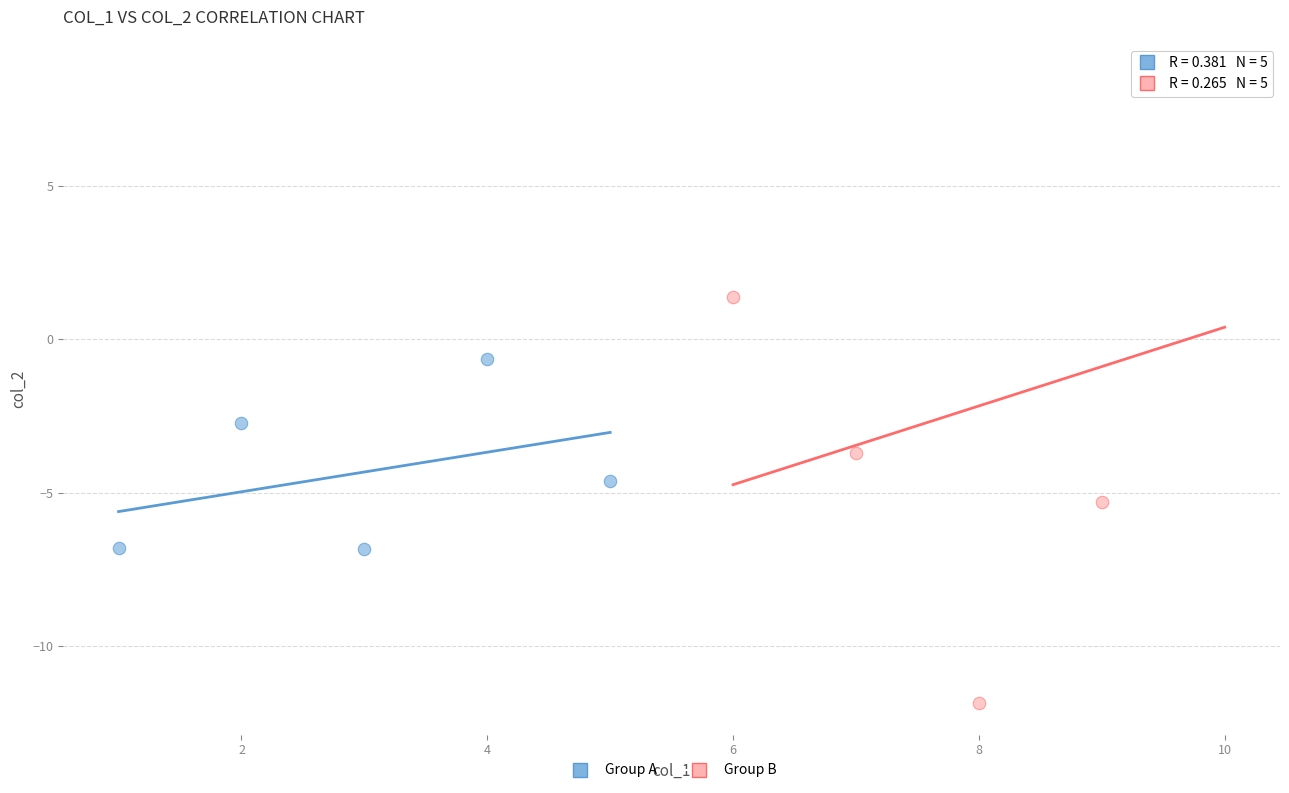

Which series has the widest spread of Y values?

Group B